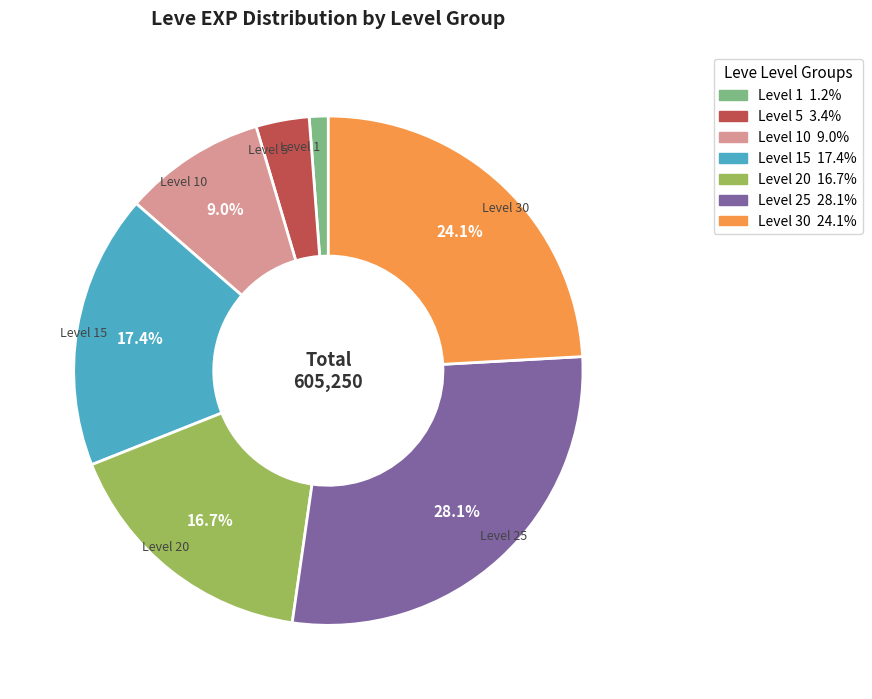

Is there a majority slice in this chart?

No